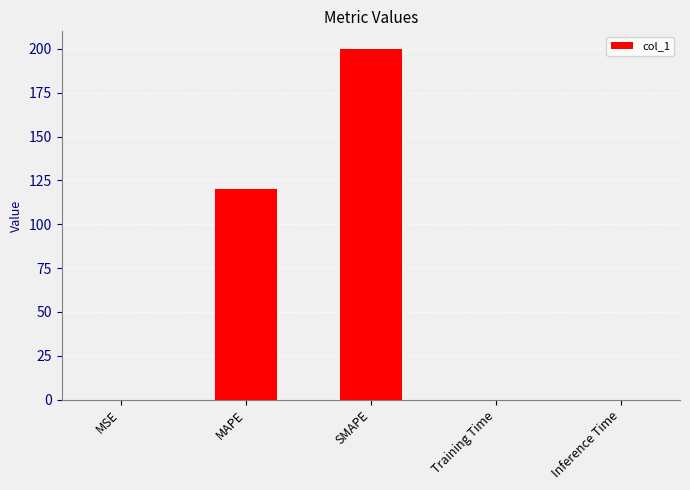

True or false: the data shows 120.0 at MAPE.

True